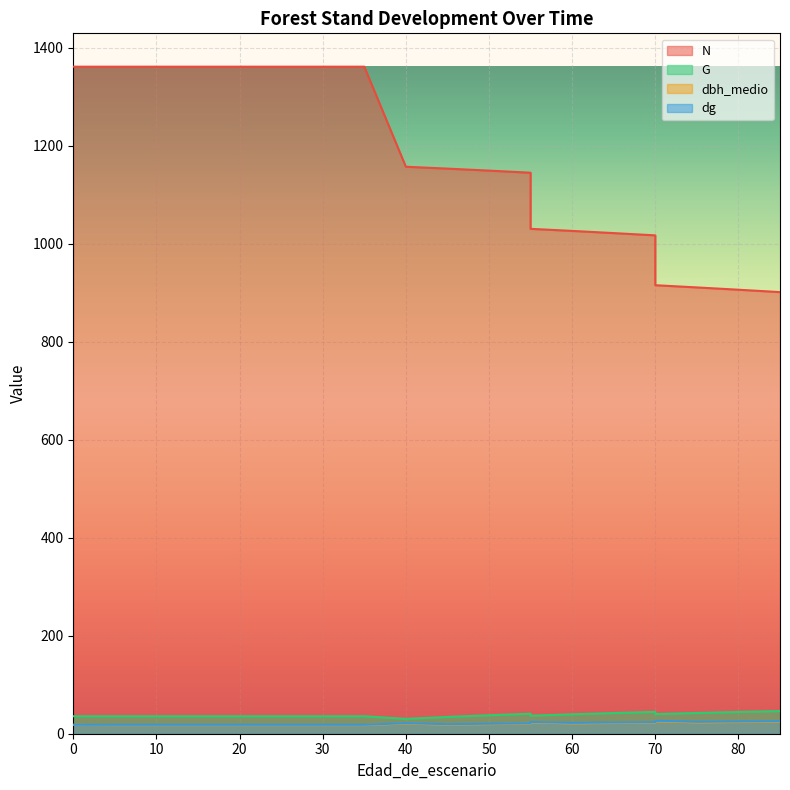

At how many categories does at least one series exceed 1070?

12